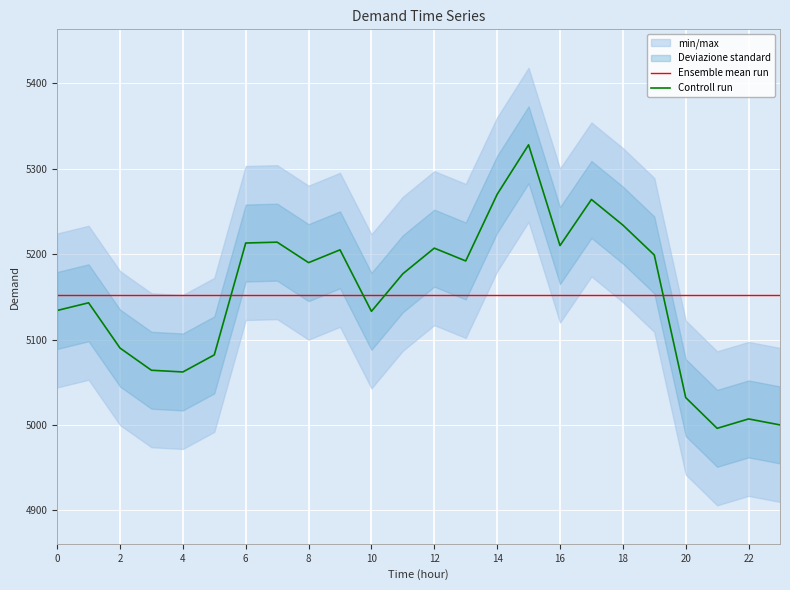

The Ensemble mean run series shows 2823.8 at 16. True or false?

False